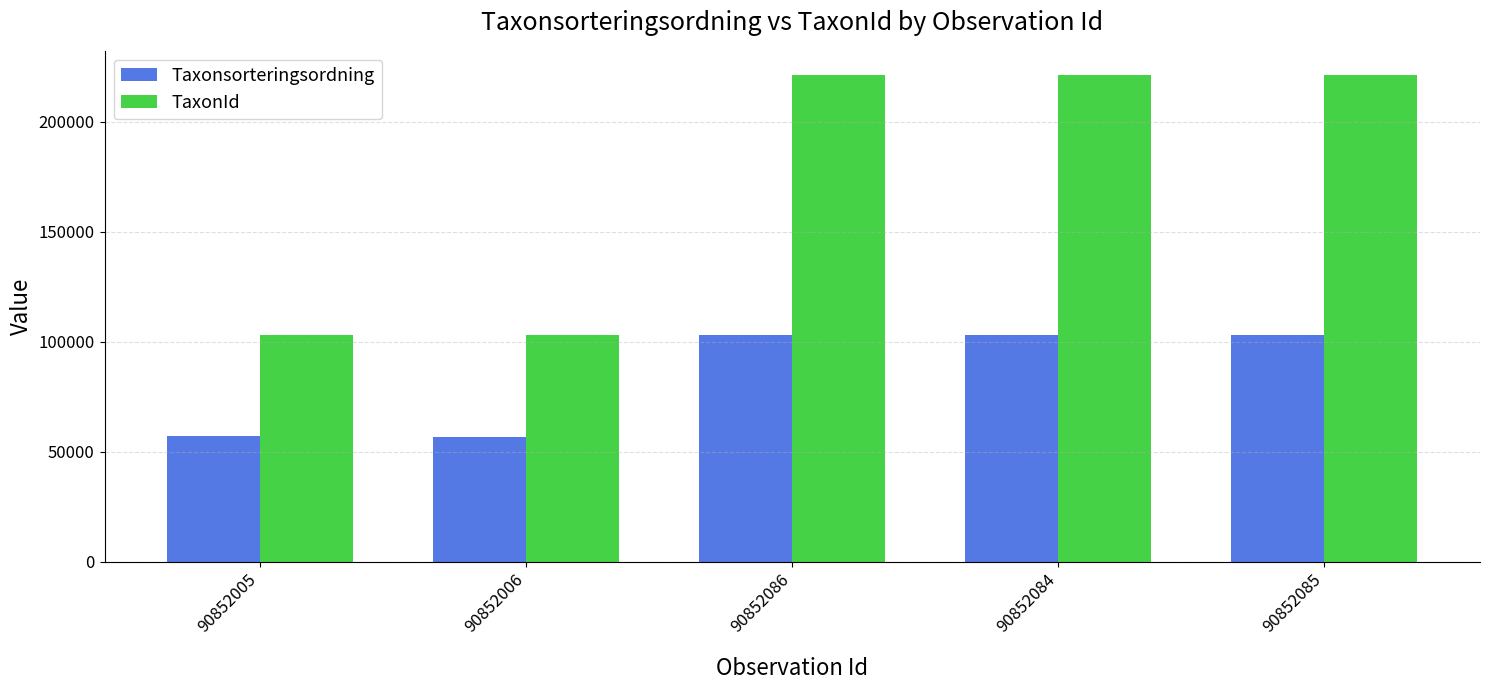

What is the minimum value shown in the chart?

56887